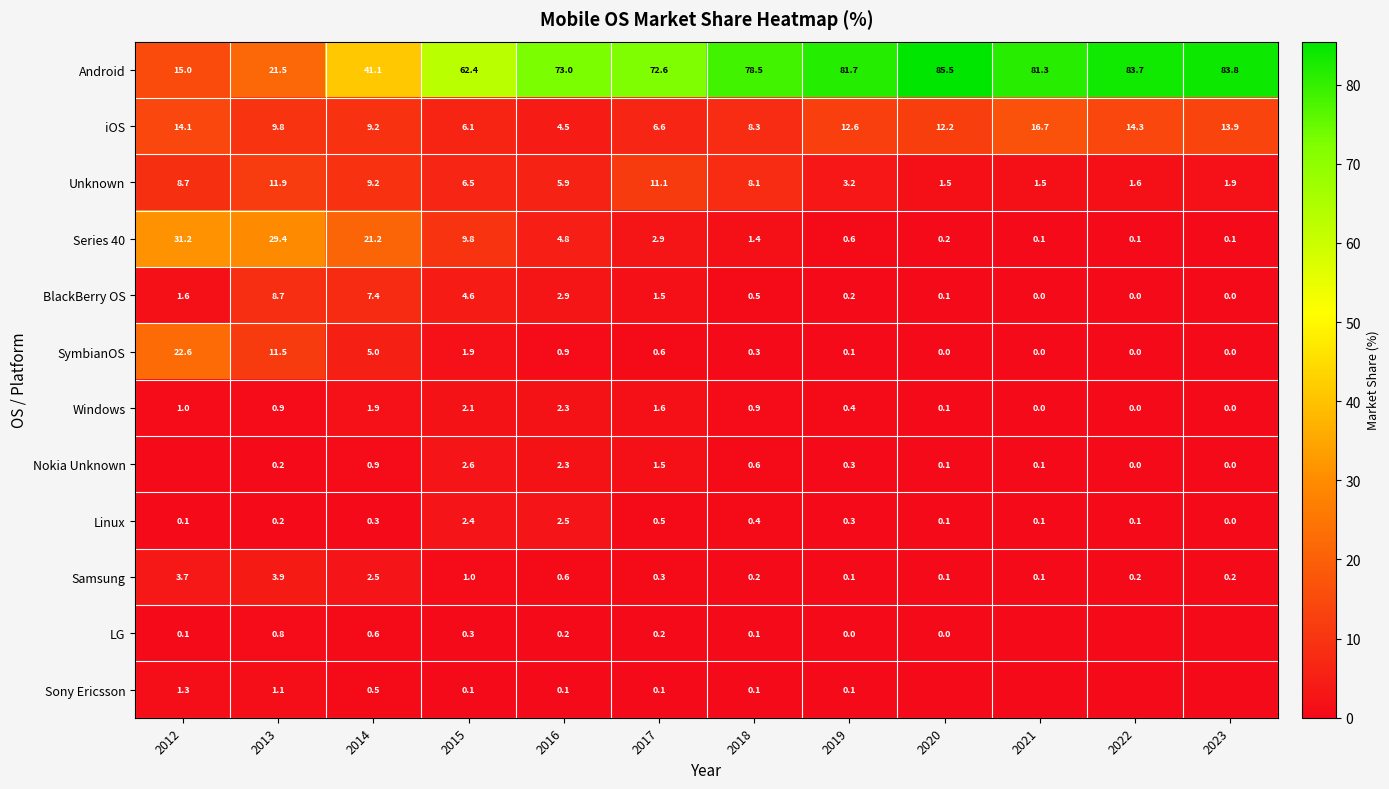

True or false: BlackBerry OS has a value of 0.2 at 2019.

True